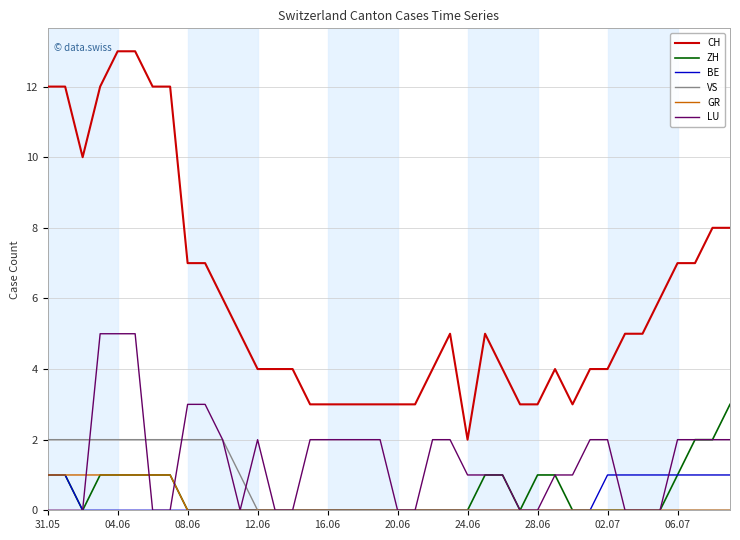

True or false: CH and VS intersect in this chart.

False